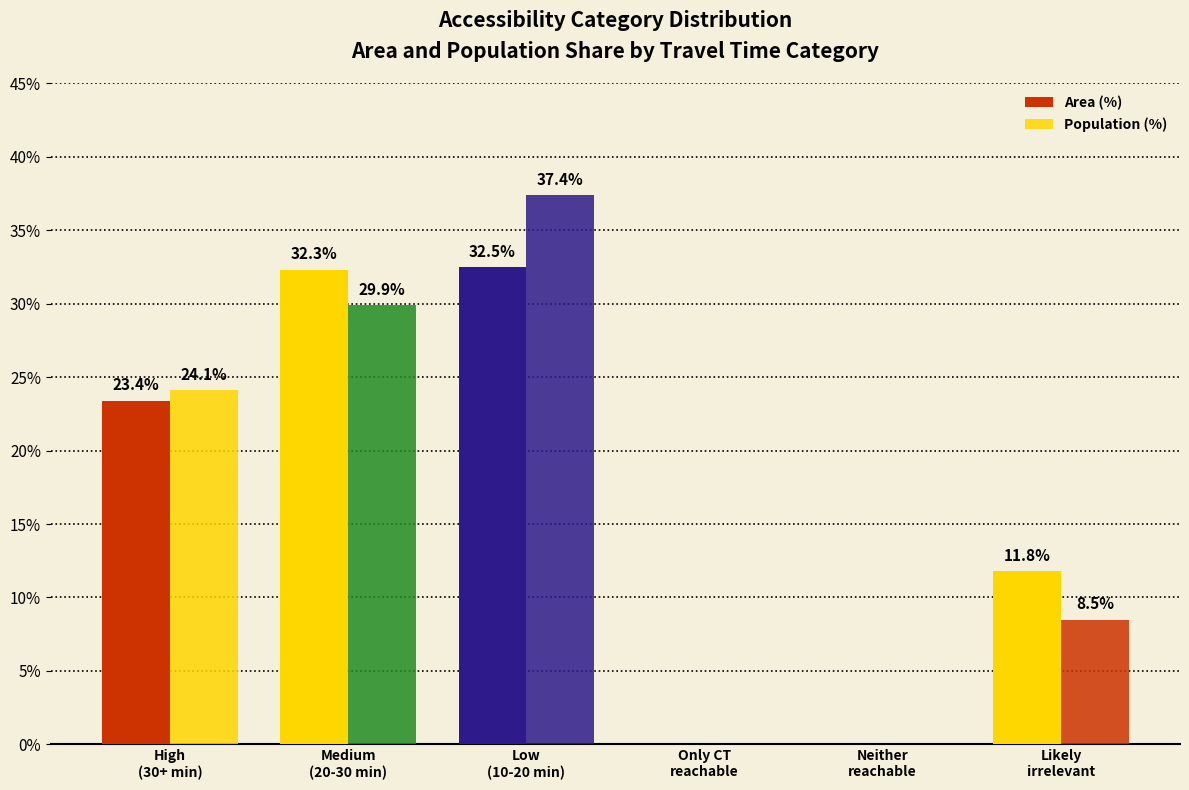

Count the number of data series in this chart.

2